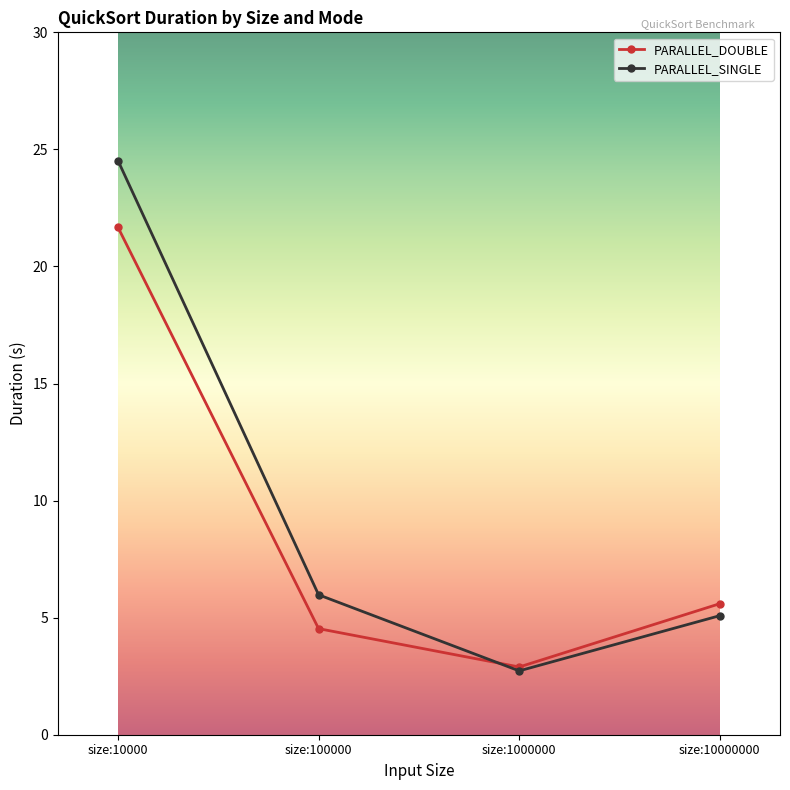

What is the value of the PARALLEL_DOUBLE point at the 1st from the left?

21.7